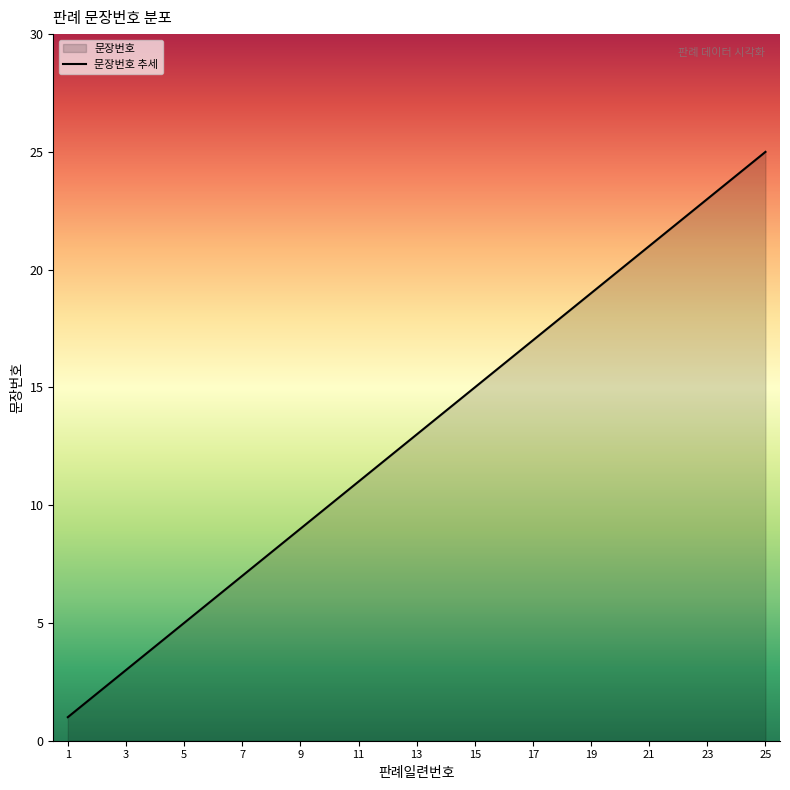

Does the chart display data point markers on the line(s)?

No